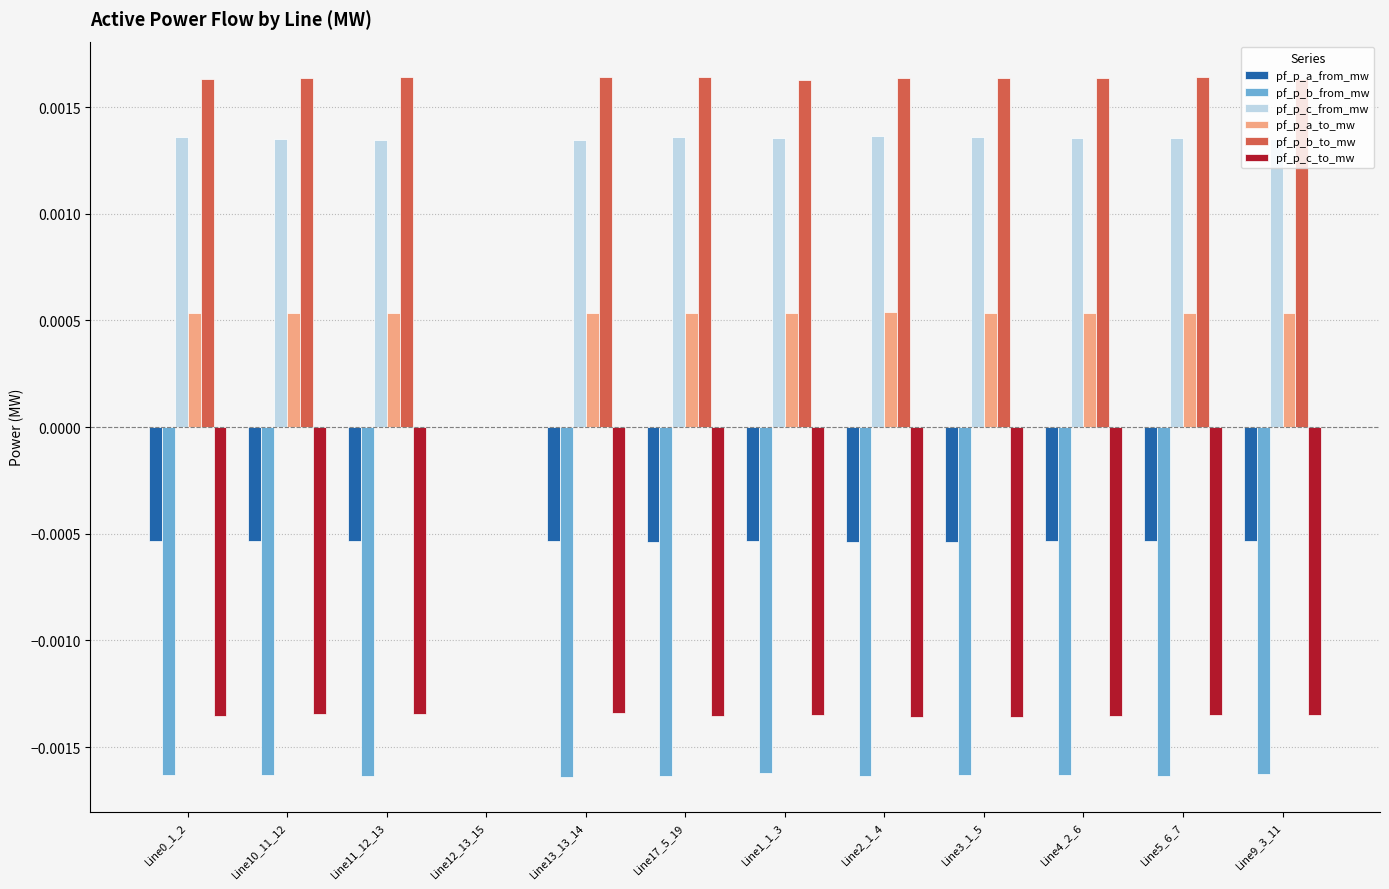

The pf_p_a_to_mw series shows 0.0 at Line5_6_7. True or false?

True